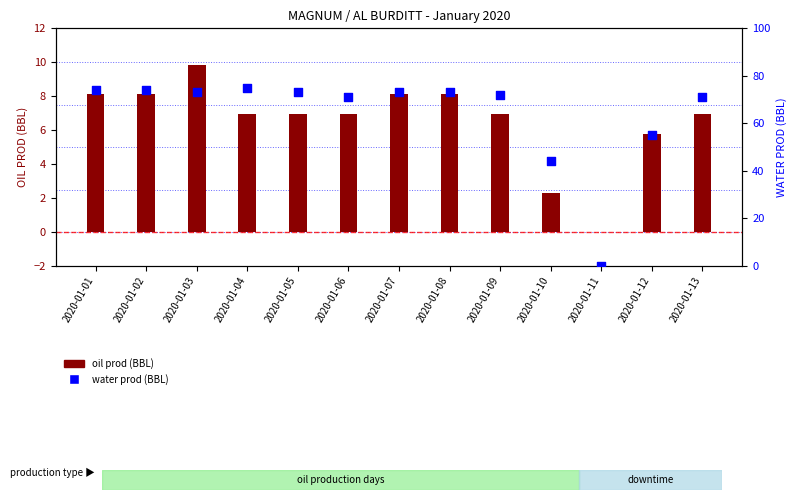

Which series has the largest Y range (max minus min)?

water prod (BBL)